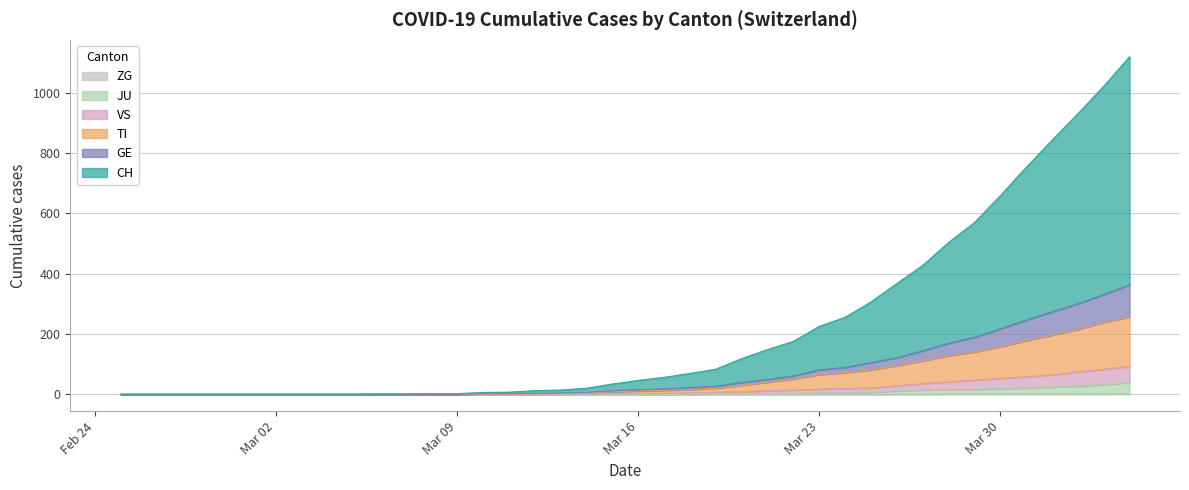

True or false: TI and GE intersect in this chart.

False